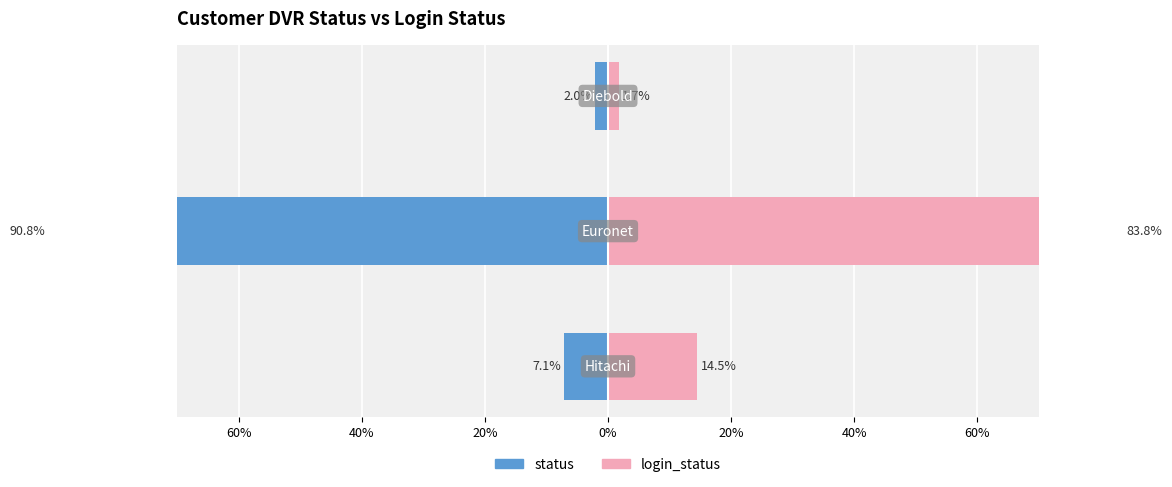

How many bars are there in each group?

2